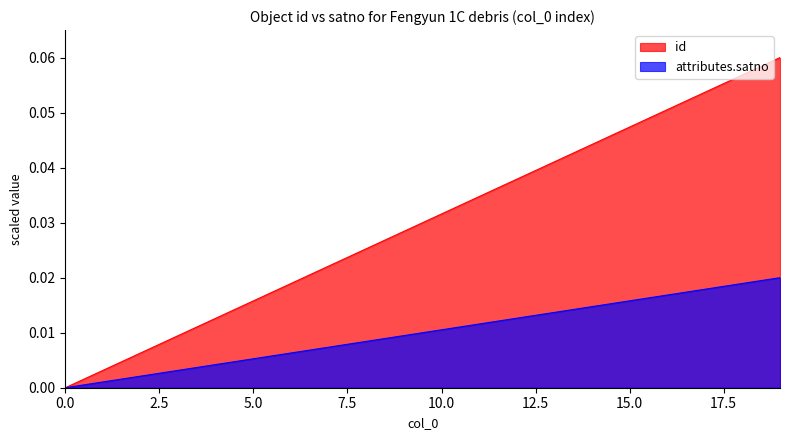

List the series in order of their overall mean, highest first.

id, attributes.satno